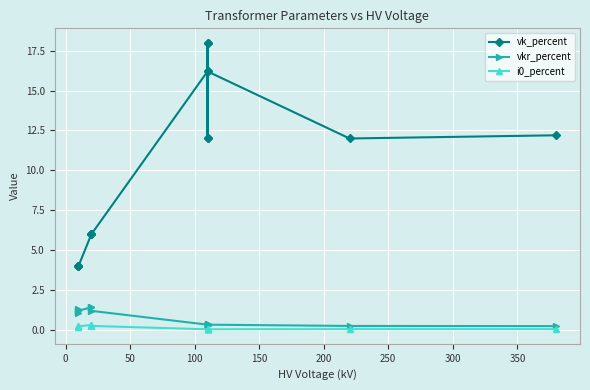

How many interior local valleys does the vkr_percent series have?

3